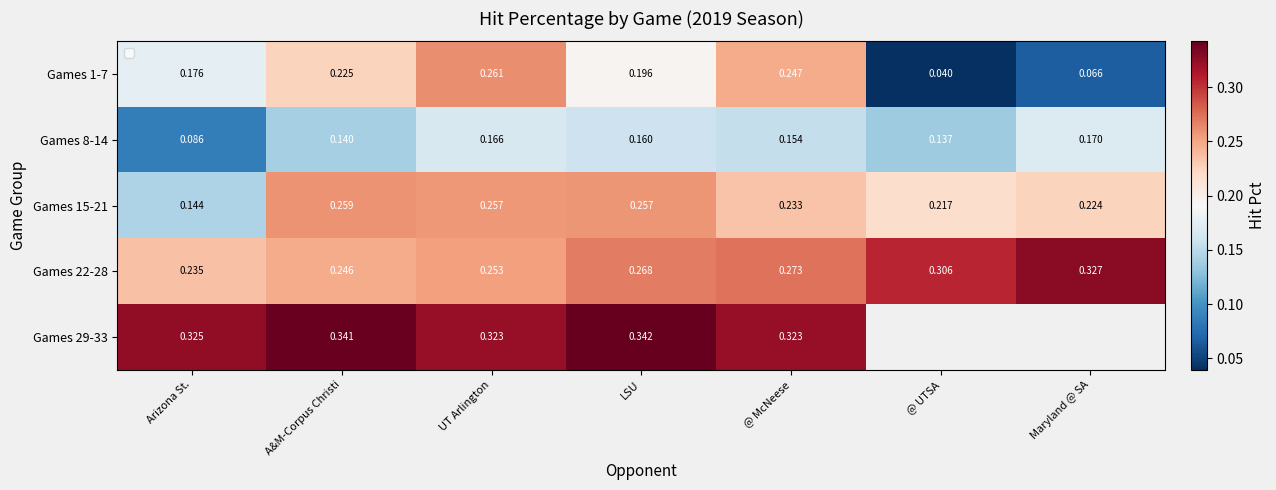

Which has a higher value, UT Arlington or Arizona St.?

UT Arlington